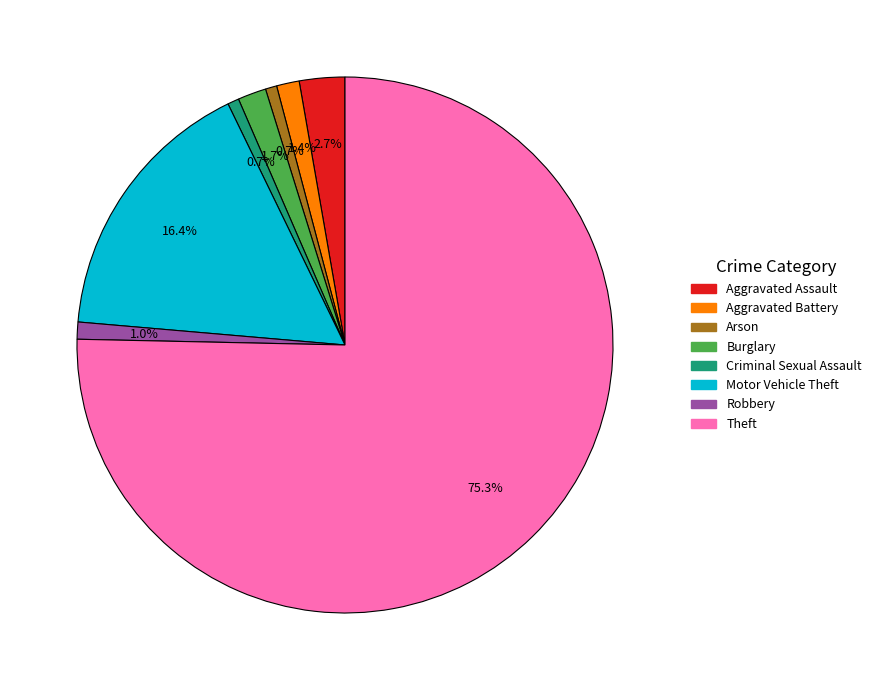

True or false: Robbery accounts for 1% of the total.

True